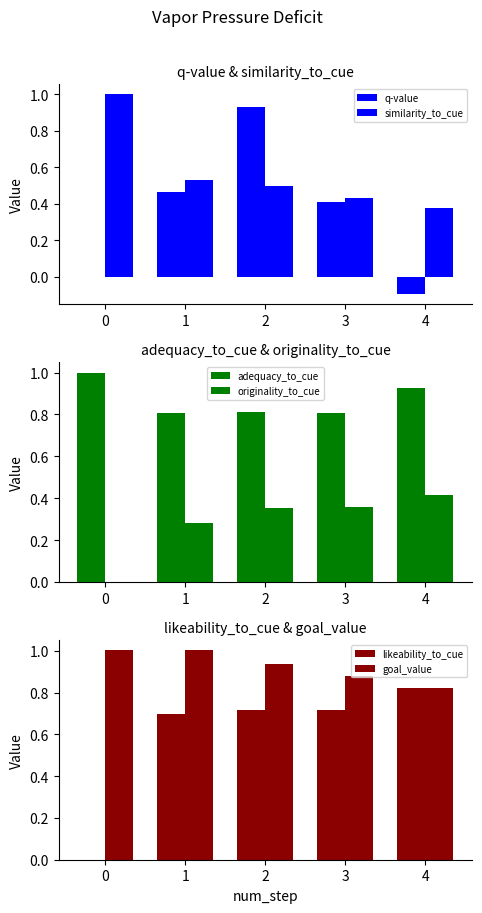

Is it true that adequacy_to_cue equals 0.8 at 3?

True